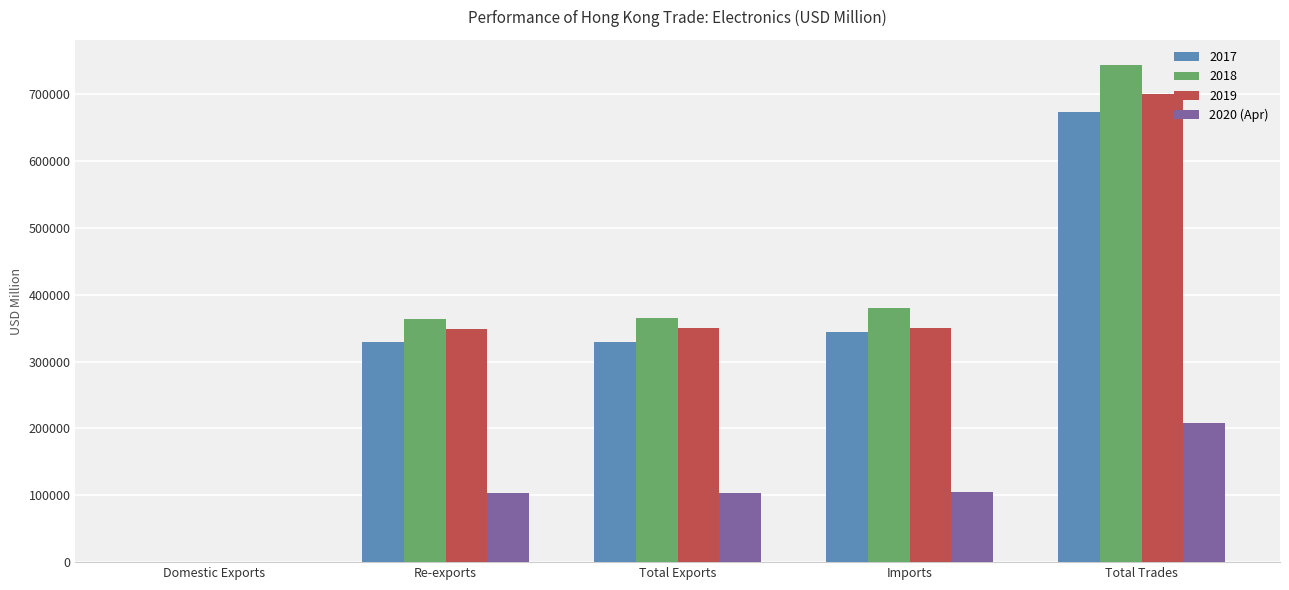

Are the bars horizontal?

No